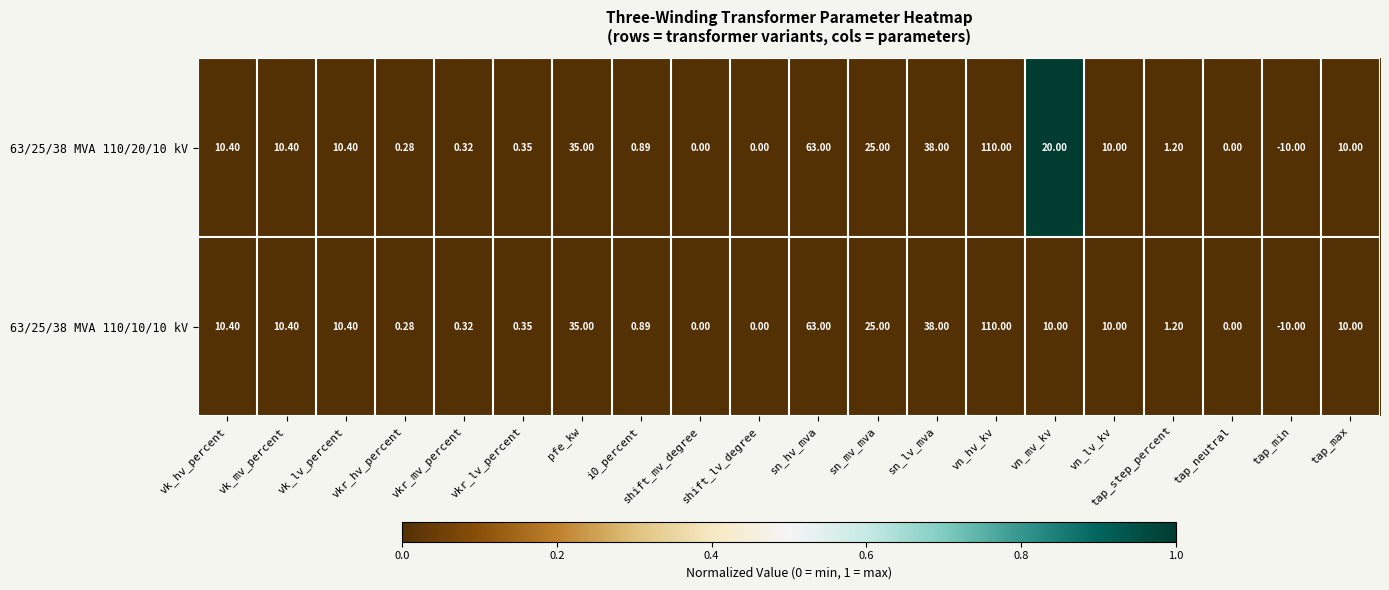

Where does the 63/25/38 MVA 110/20/10 kV series first go above 10?

vk_hv_percent